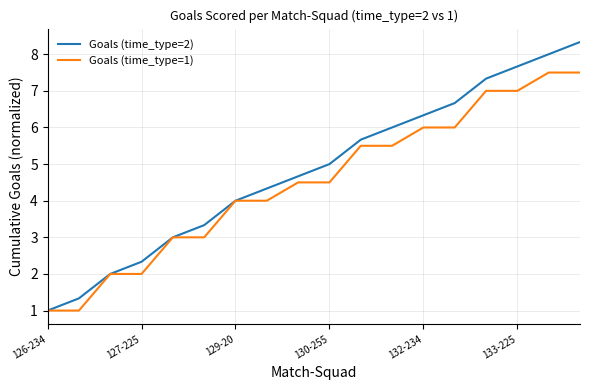

List the series in order of their peak value, lowest first.

Goals (time_type=1), Goals (time_type=2)